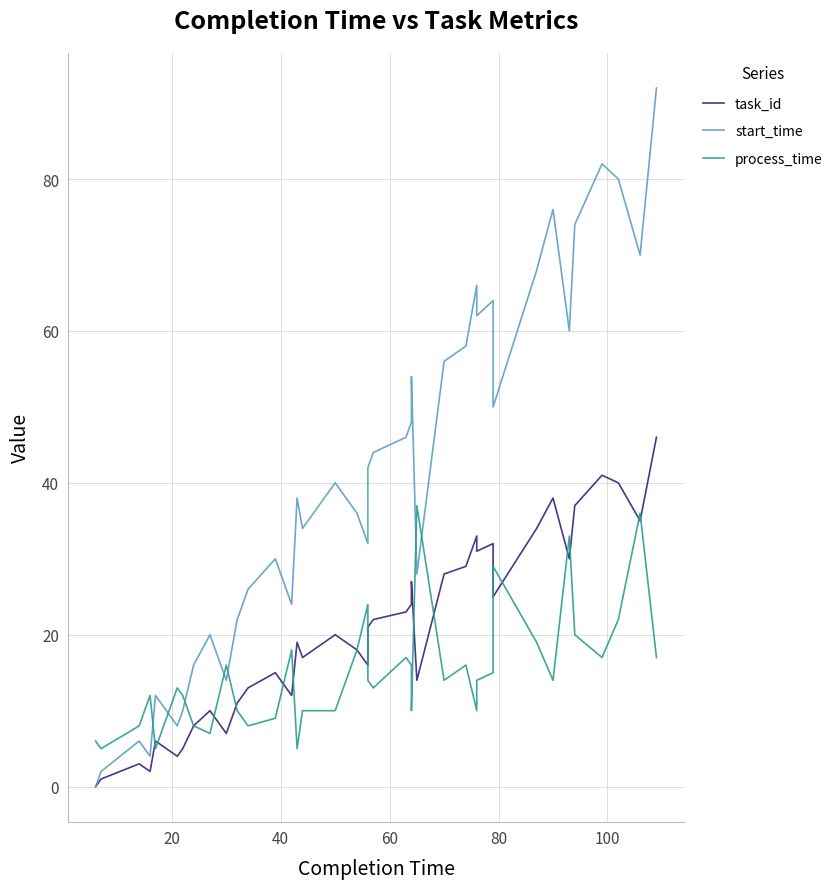

Which series has the widest spread of values?

start_time